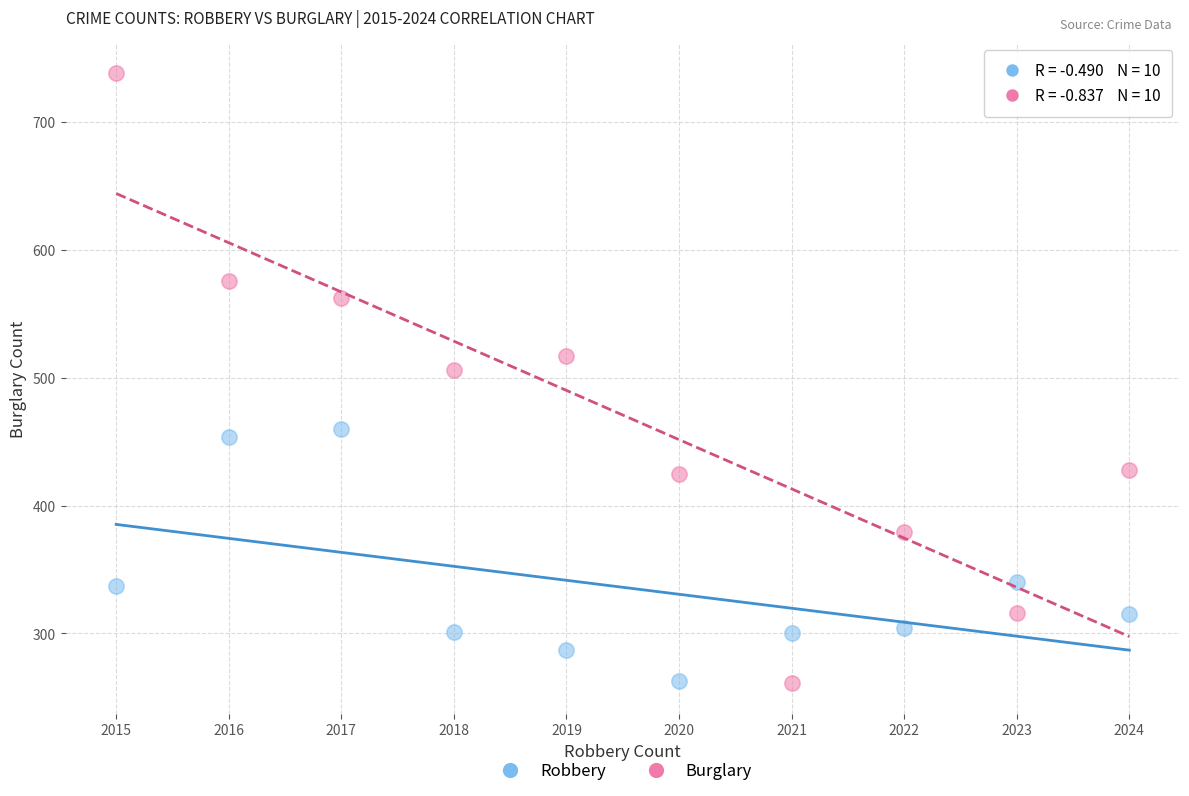

Across all data points, what is the range of X values (max minus min)?

9